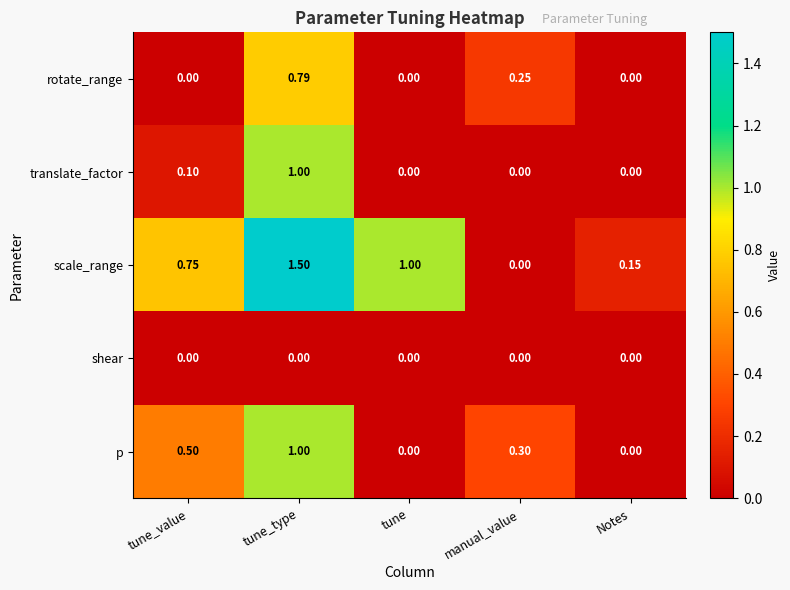

Which series has the largest range (max minus min)?

scale_range